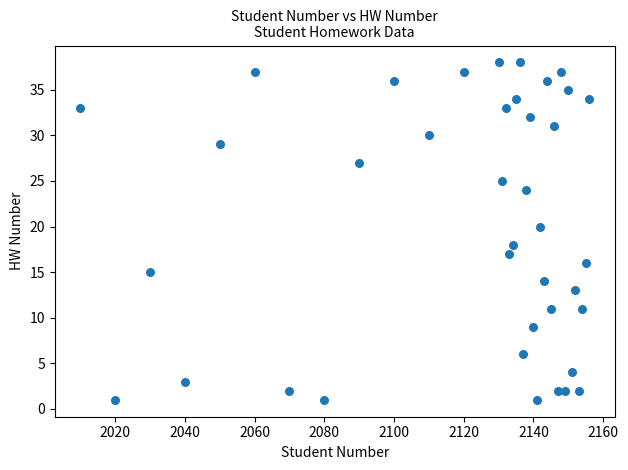

What is the range of X values (max minus min)?

146